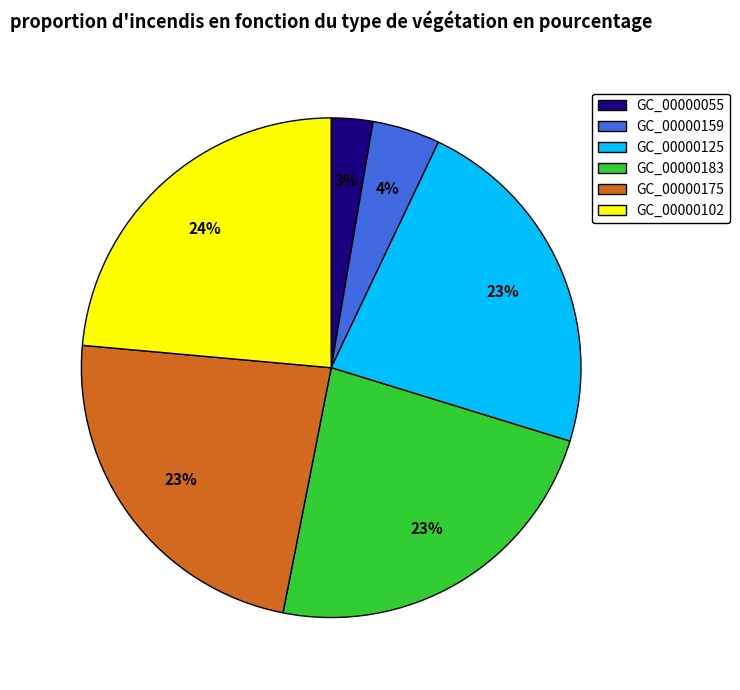

Is it true that GC_00000125 is 31% of the pie?

False